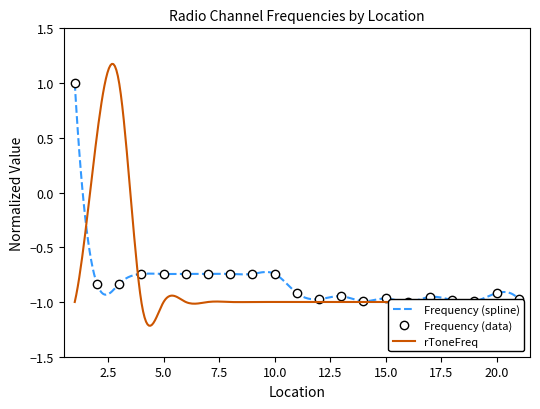

What is the maximum value shown in the chart?

1.0